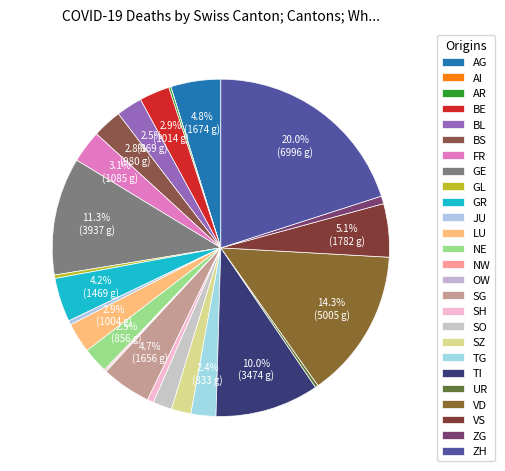

Count the number of slices in the pie.

26